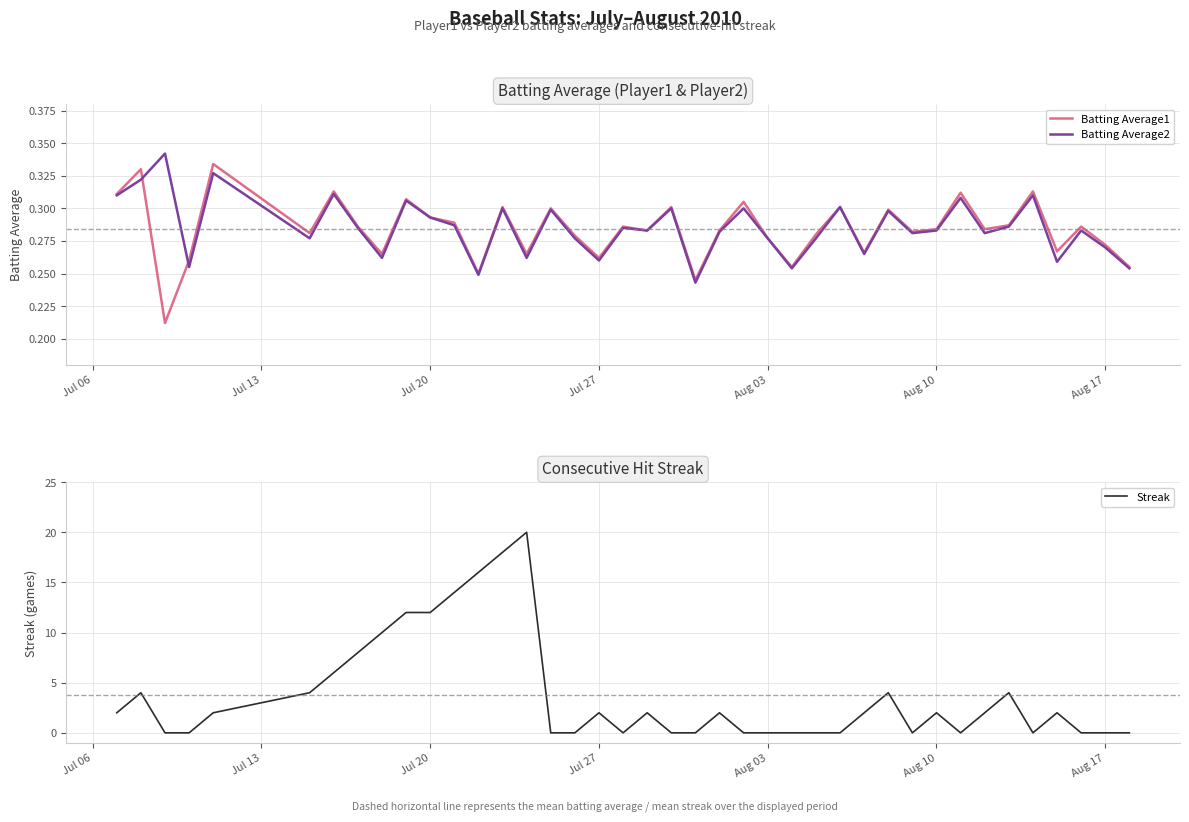

The Batting Average2 series shows 0.4 at Aug 10. True or false?

False